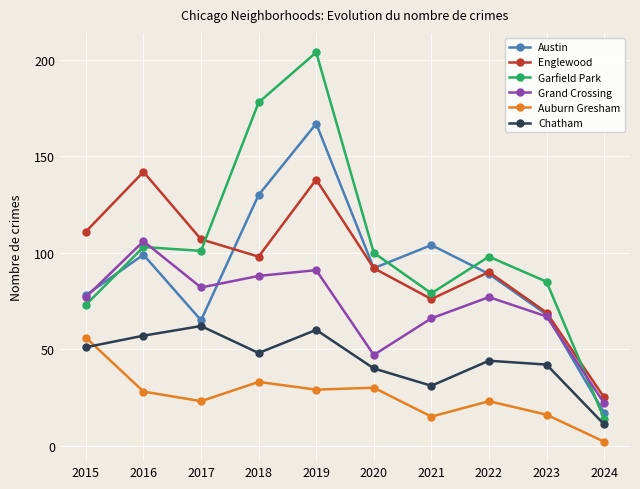

The Auburn Gresham series shows 28 at 2016. True or false?

True